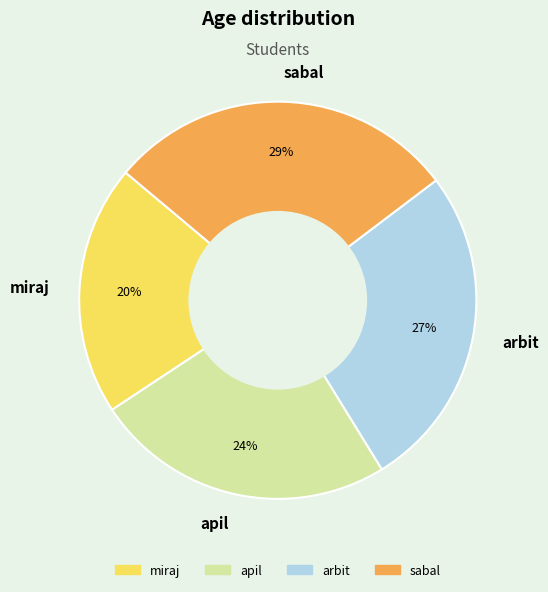

To the nearest percent, what portion does arbit represent?

27%